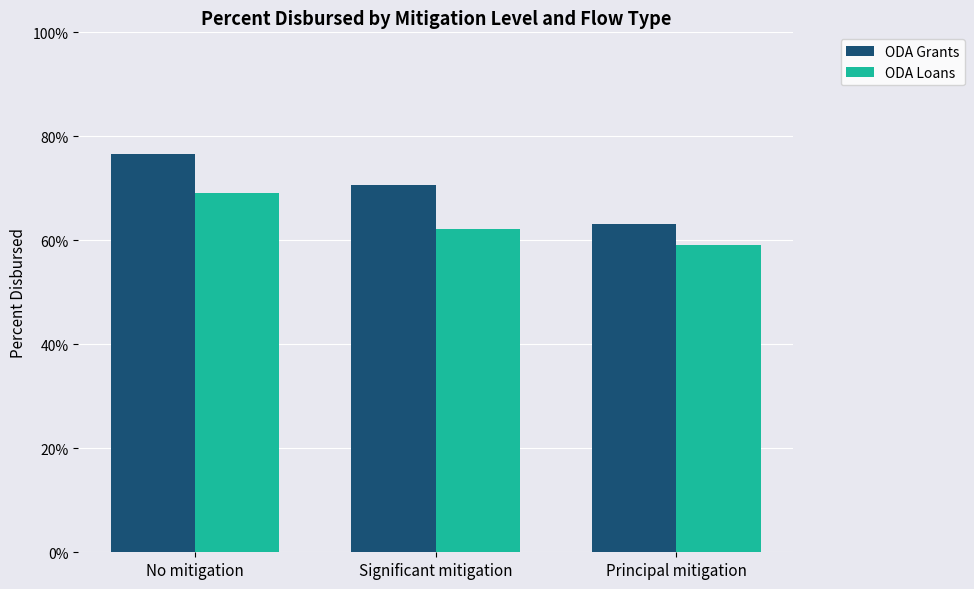

Reading left to right, transcribe all the data shown in this chart.

ODA Grants: No mitigation=0.8	Significant mitigation=0.7	Principal mitigation=0.6
ODA Loans: No mitigation=0.7	Significant mitigation=0.6	Principal mitigation=0.6